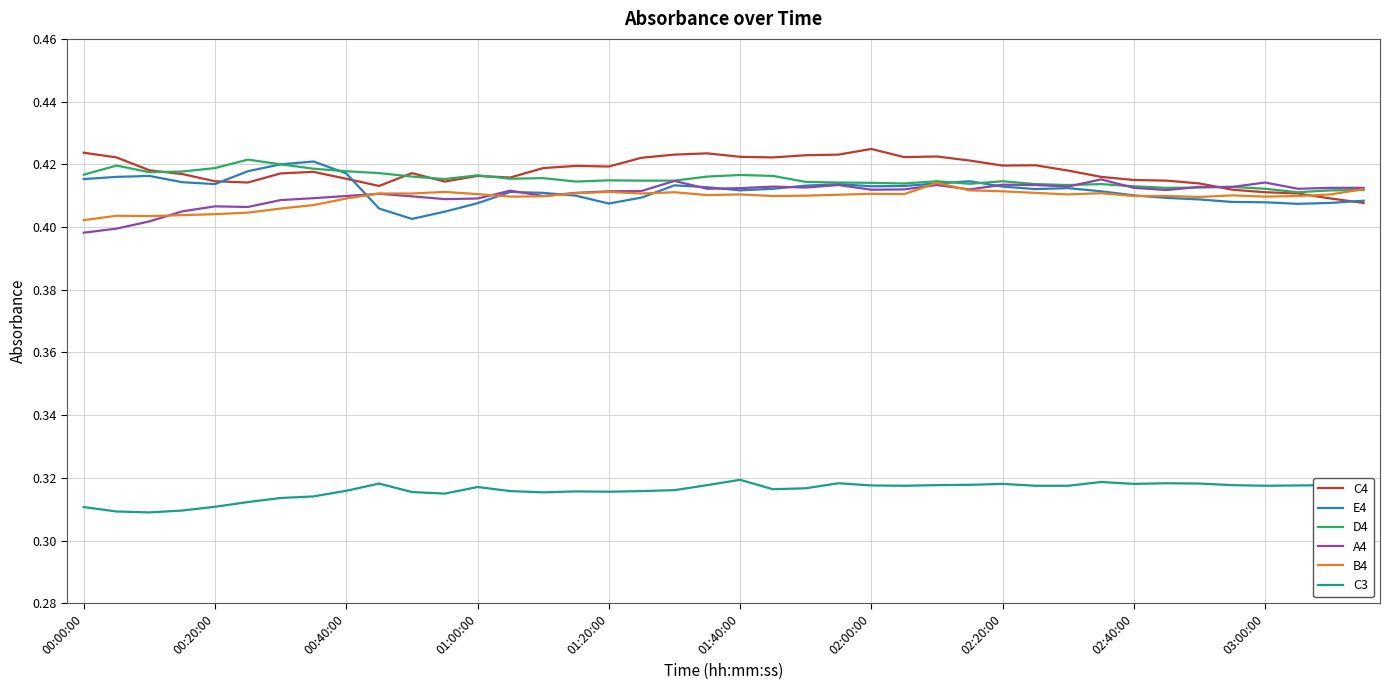

True or false: C3 and A4 cross at least once.

False